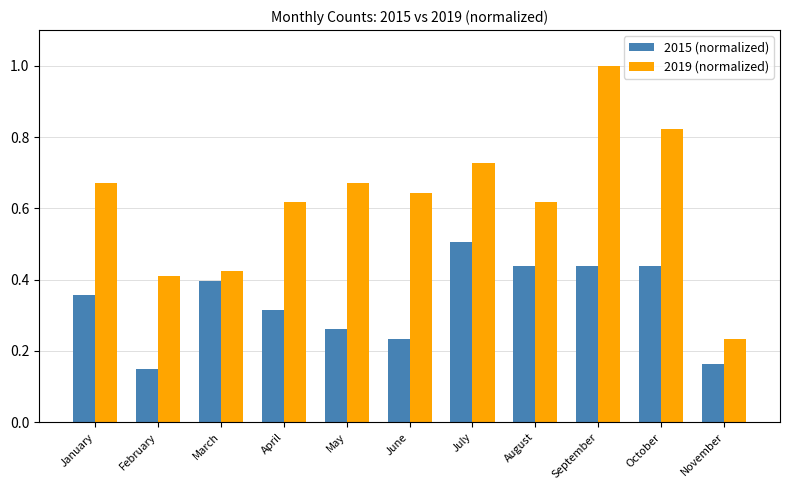

Between May and November, which series saw the biggest shift?

2019 (normalized)